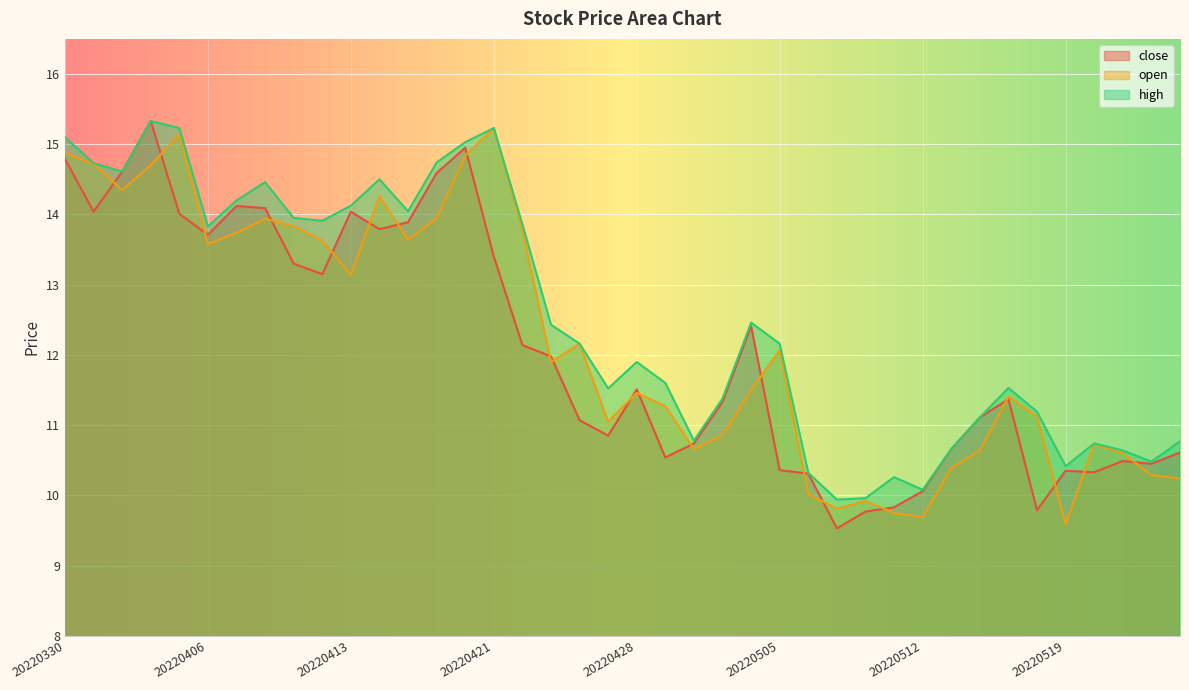

True or false: open has a value of 24.0 at 20220406.

False